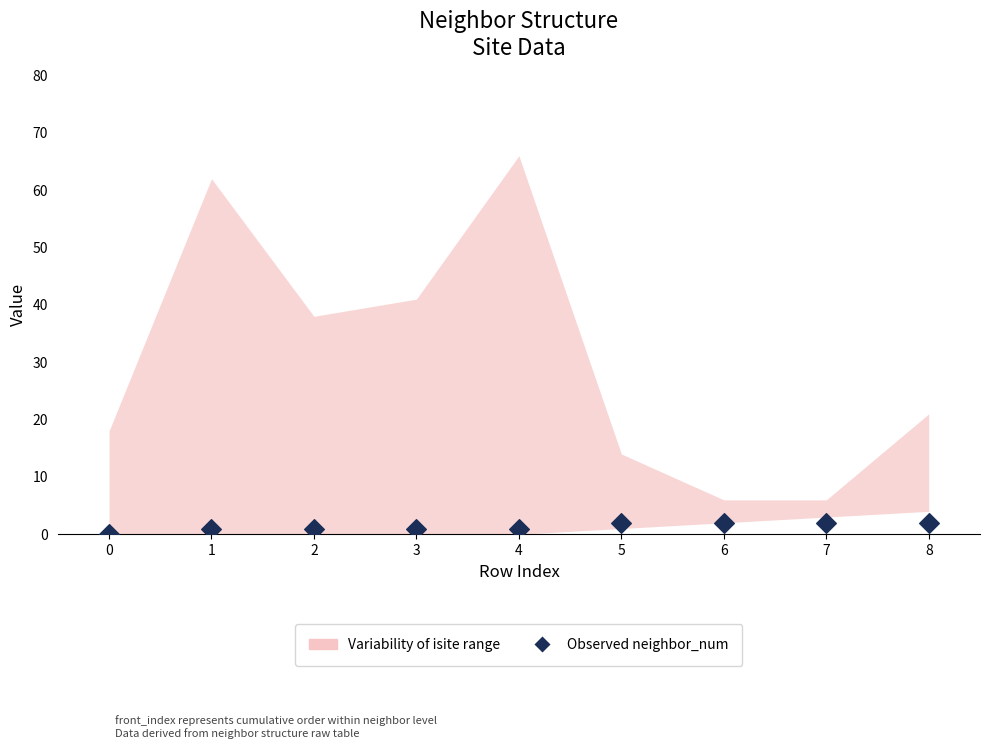

Count the number of points in this scatter plot.

9